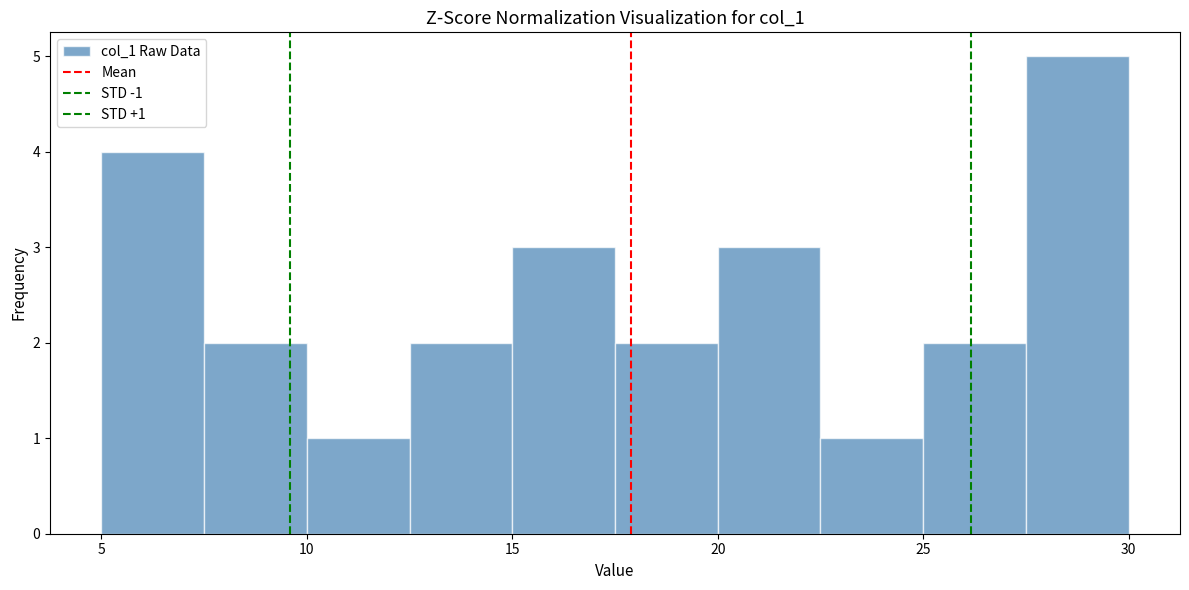

Over which range of the x-axis is the bar tallest?

27.5 to 30.0